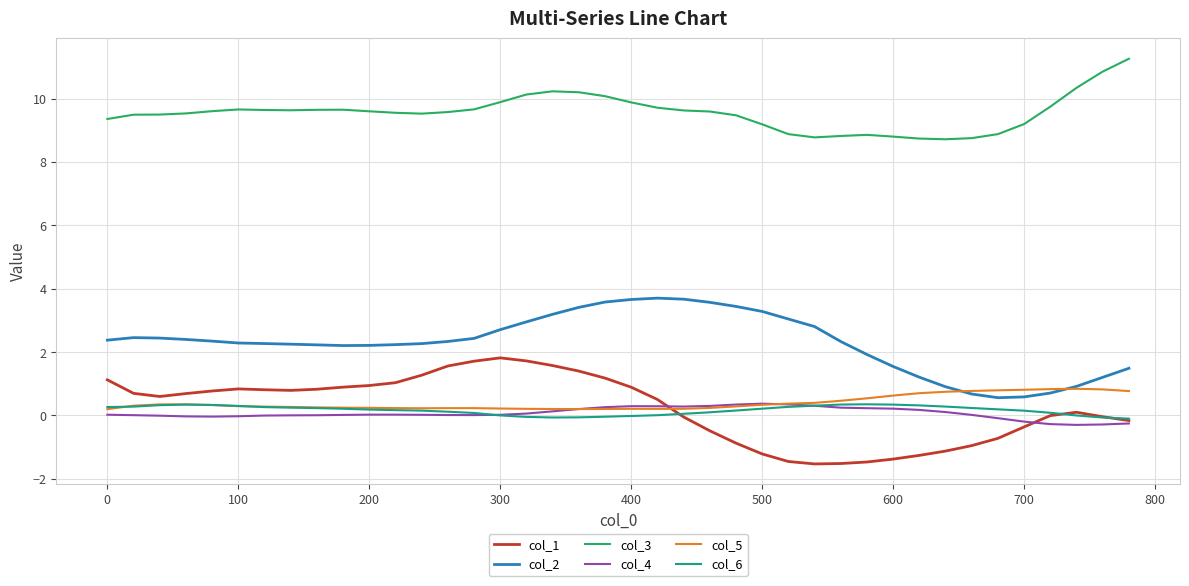

Which series has the largest total across all categories?

col_3